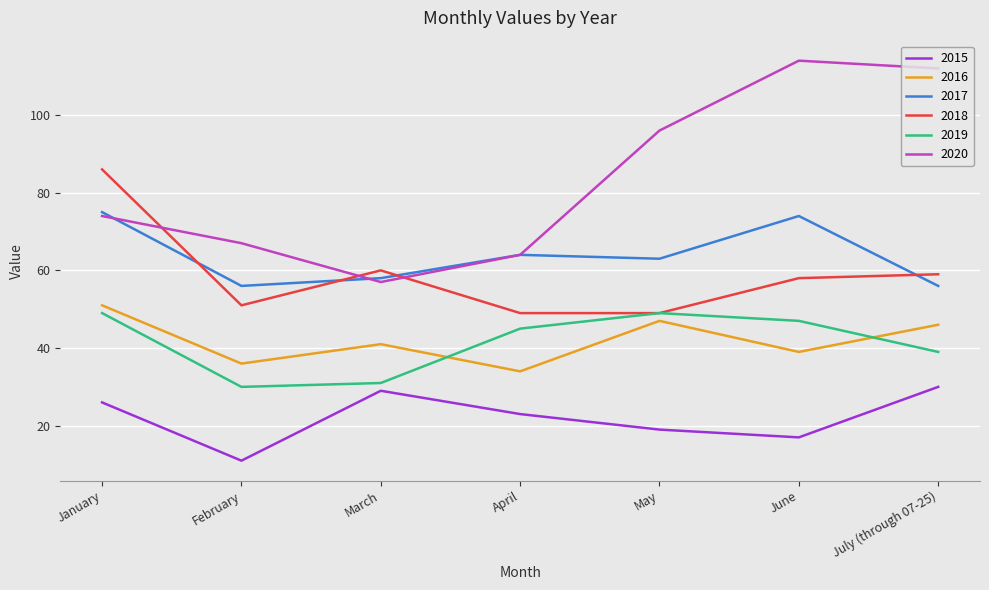

How many lines are shown in the chart?

6